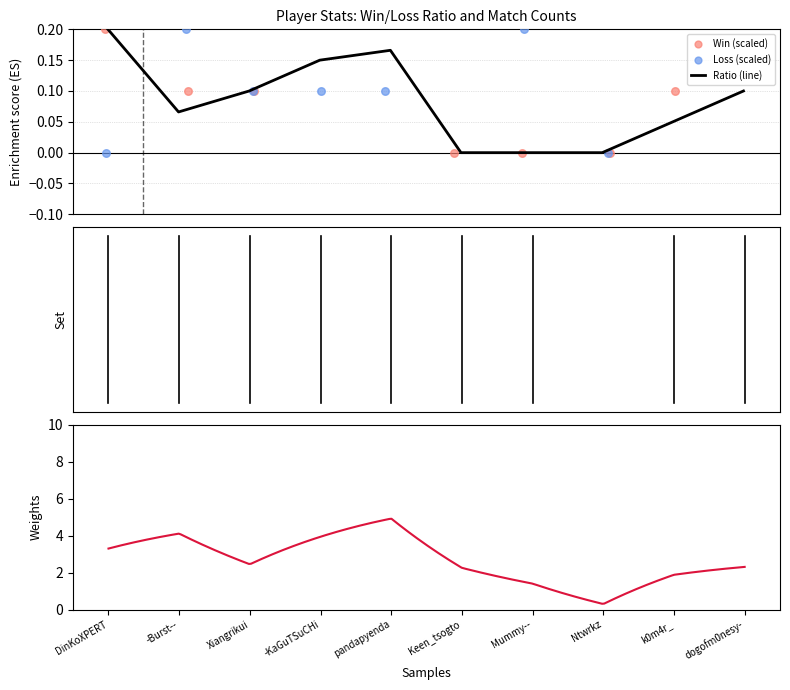

What are all the series names shown in the legend?

Ratio, Win, Loss